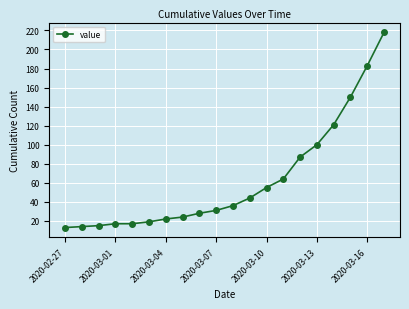

What is the sum of all values?

1258